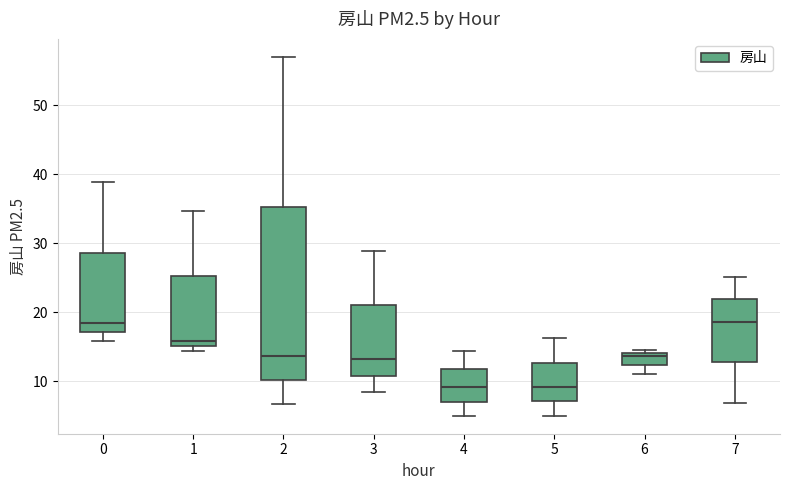

Reading left to right, read every box against the y-axis: the position of its median line, the range the box covers, and the ends of its whiskers. The values are not printed on the chart, so give them approximately, as read against the axis.

0: median 19, box 17 to 29, whiskers 16 to 39
1: median 16, box 15 to 25, whiskers 14 to 35
2: median 14, box 10 to 35, whiskers 7 to 57
3: median 13, box 11 to 21, whiskers 8 to 29
4: median 9, box 7 to 12, whiskers 5 to 14
5: median 9, box 7 to 13, whiskers 5 to 16
6: median 14 (just below the box's upper edge), box 12 to 14, whiskers 11 to 15
7: median 19, box 13 to 22, whiskers 7 to 25